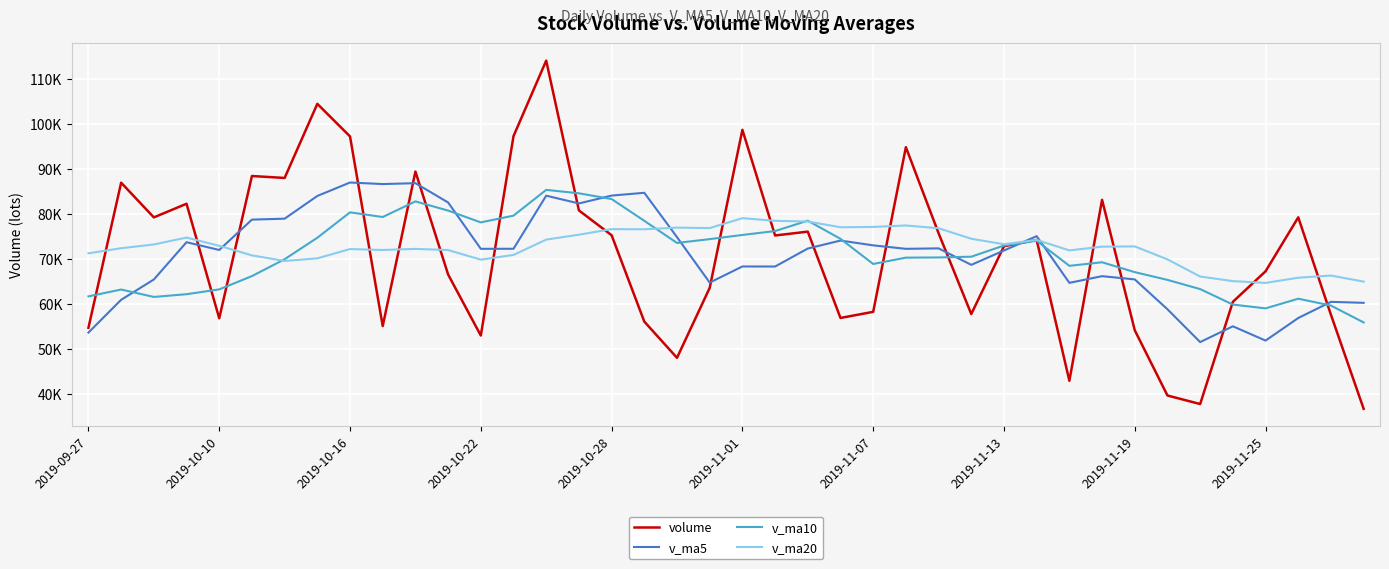

Does the chart display data point markers on the line(s)?

No